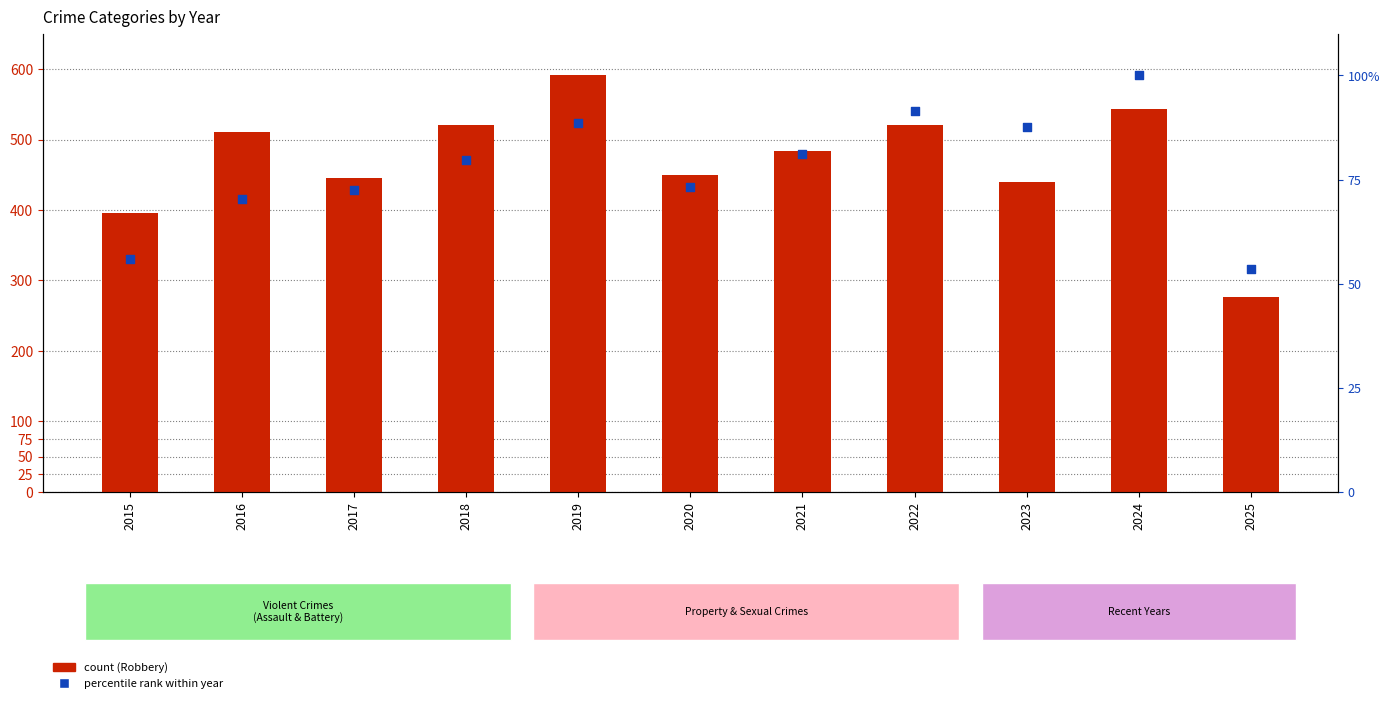

At which category is the sum across all series the highest?

2019